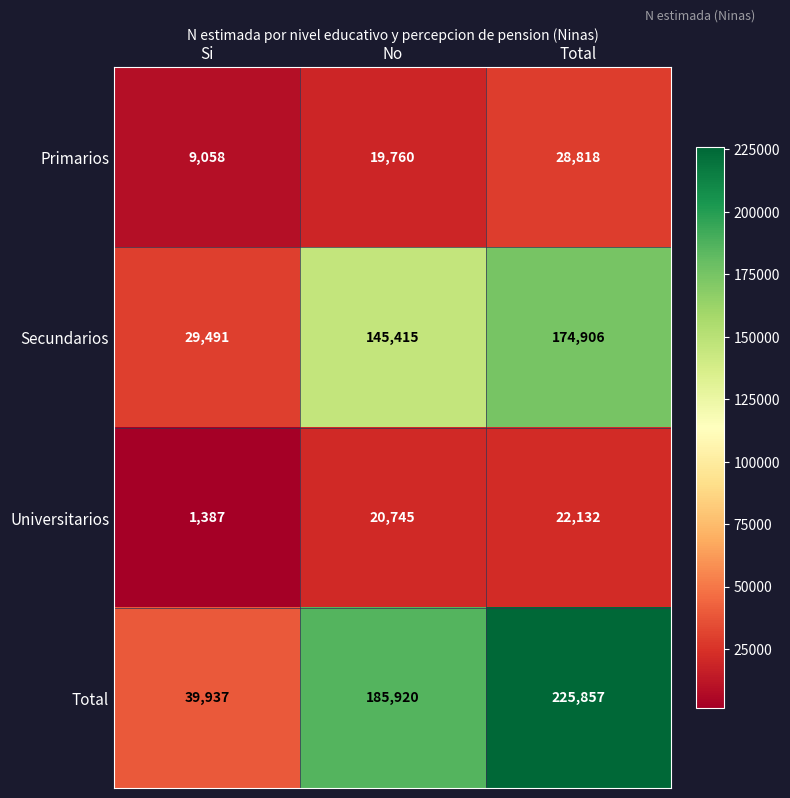

Rank the series at Total from lowest to highest value.

Universitarios, Primarios, Secundarios, Total